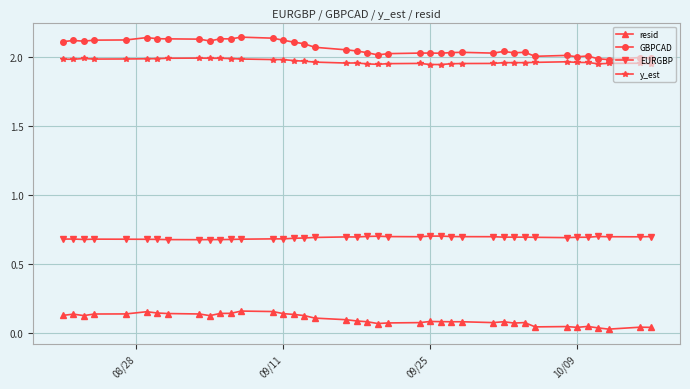

True or false: GBPCAD and y_est intersect in this chart.

False